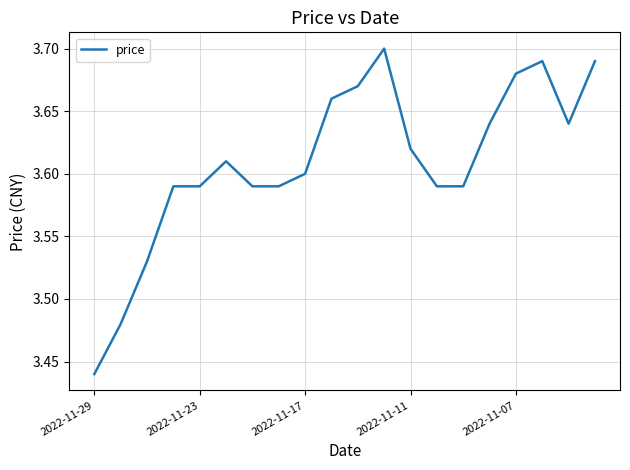

What is the difference between the maximum and minimum values?

0.3